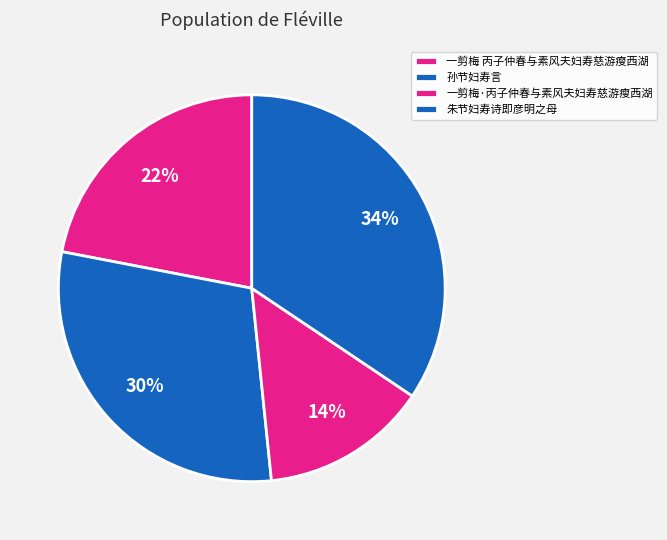

Which category has the biggest portion of the pie?

朱节妇寿诗即彦明之母